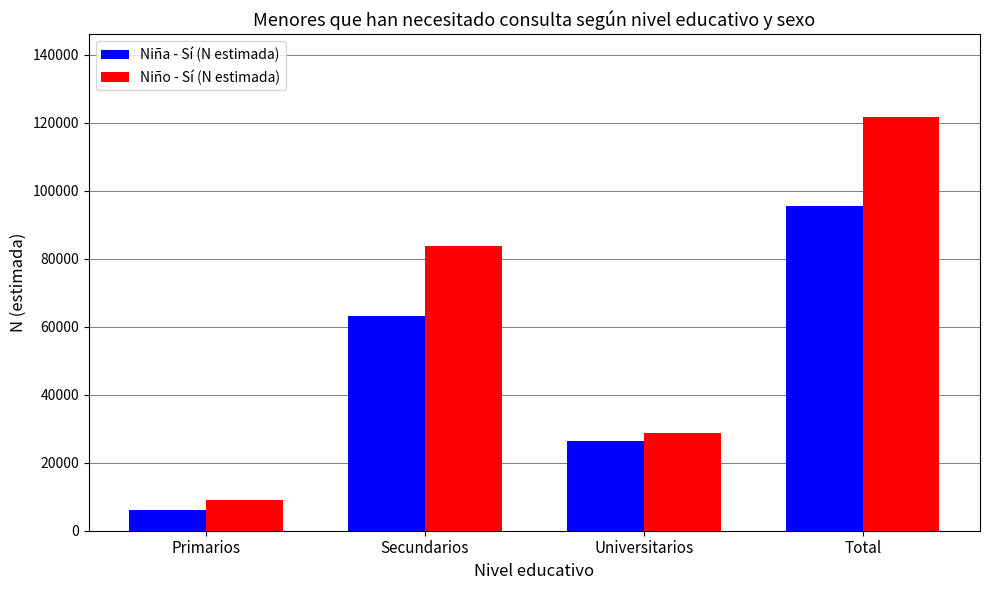

Which label corresponds to the smallest value in the chart?

Primarios